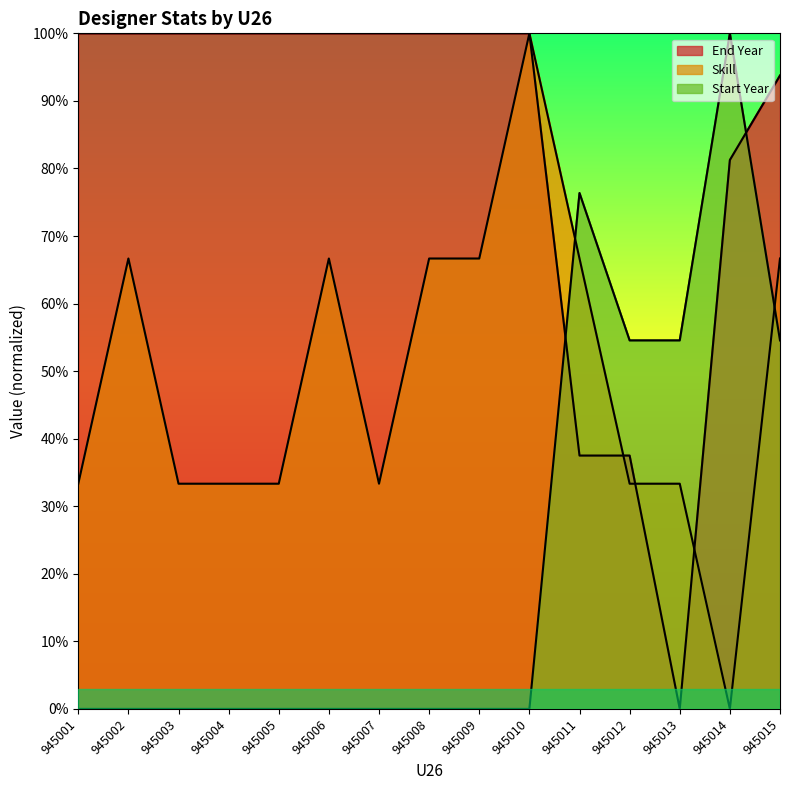

True or false: Skill has more than 0 points higher than both neighbors.

True